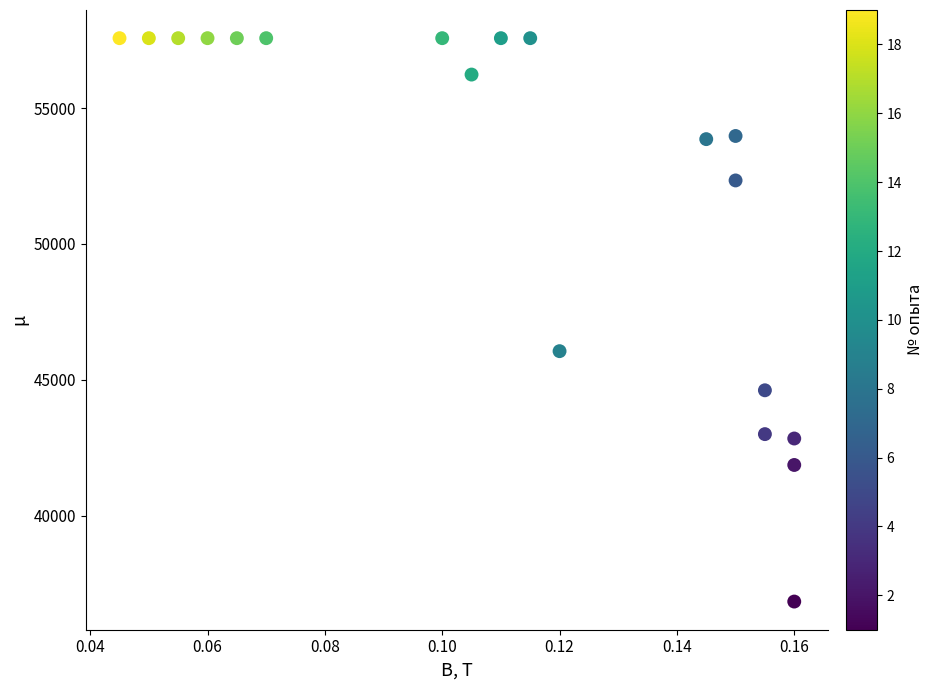

What is the range of Y values (max minus min)?

20724.8